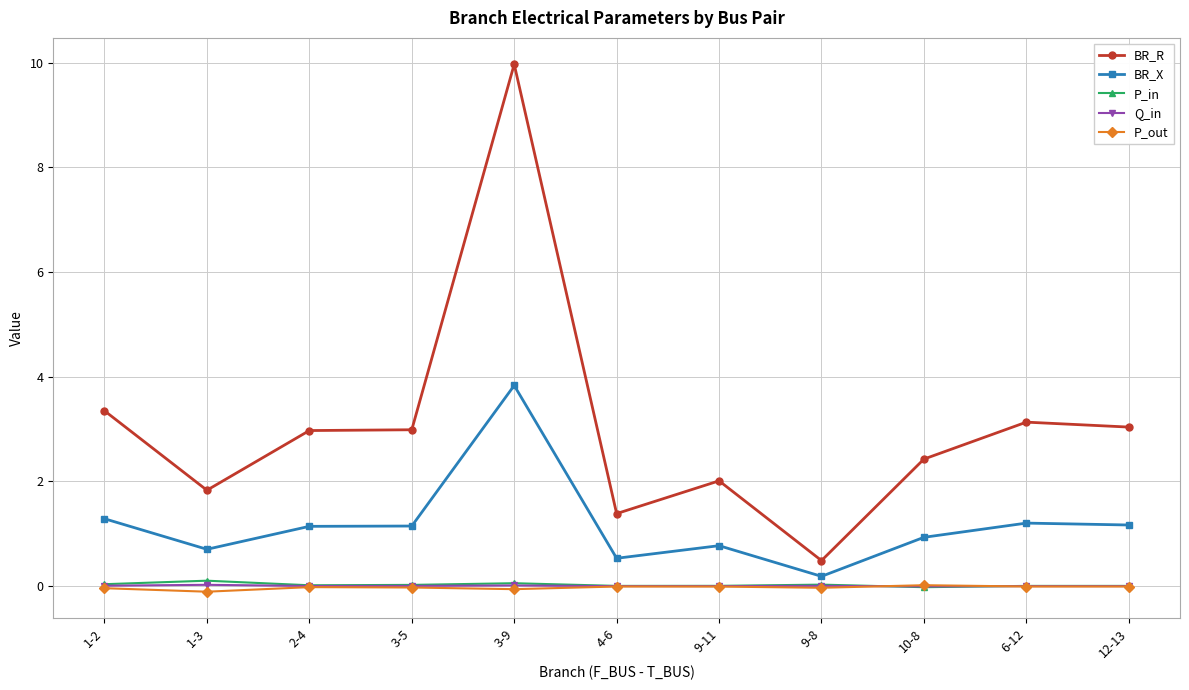

Which series has the largest total across all categories?

BR_R